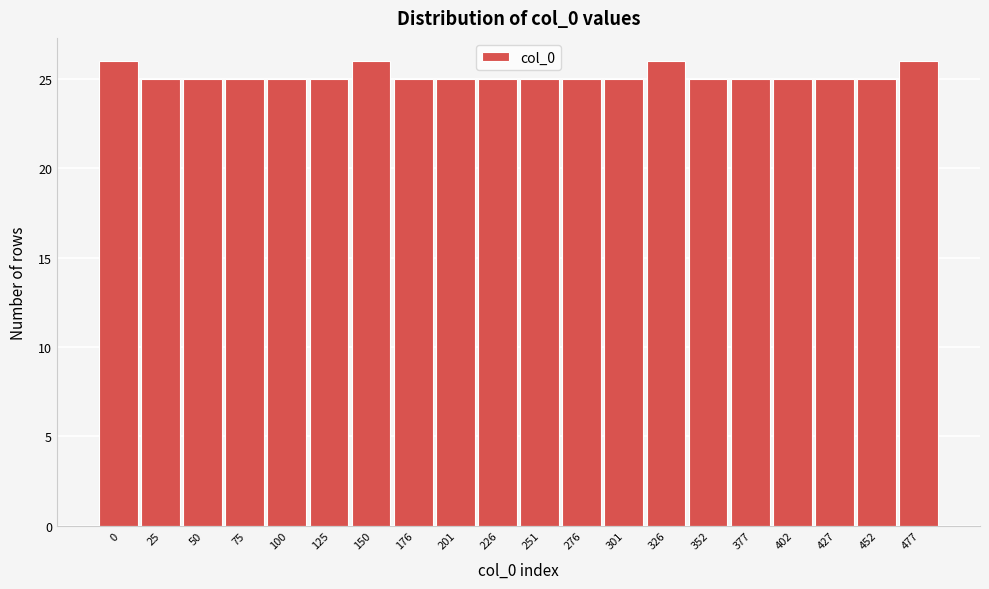

Reading right to left, transcribe all the data shown in this chart.

26	25	25	25	25	25	26	25	25	25	25	25	25	26	25	25	25	25	25	26